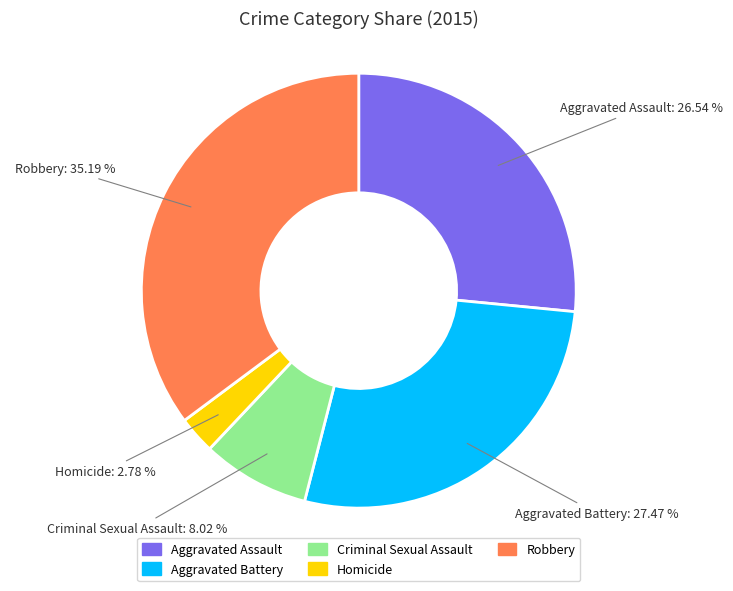

Rank the categories by value from lowest to highest.

Homicide, Criminal Sexual Assault, Aggravated Assault, Aggravated Battery, Robbery